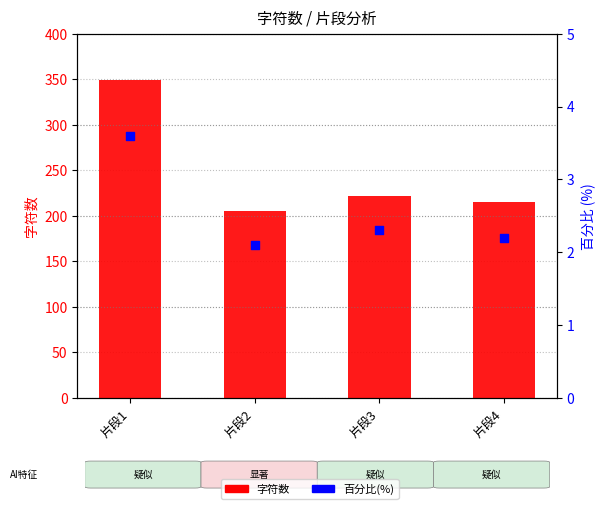

What is the total value across all series at 片段4?

217.2